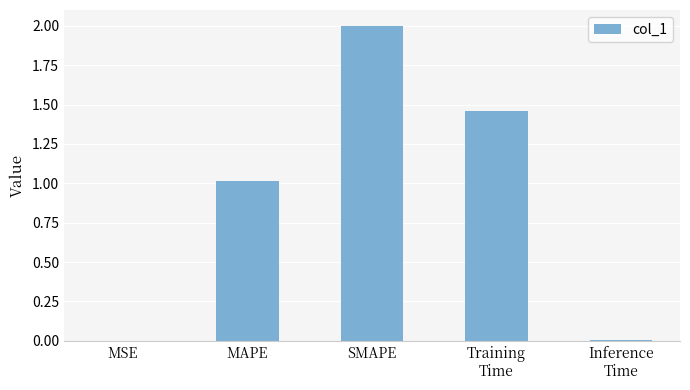

At which label does the data first exceed 1?

MAPE